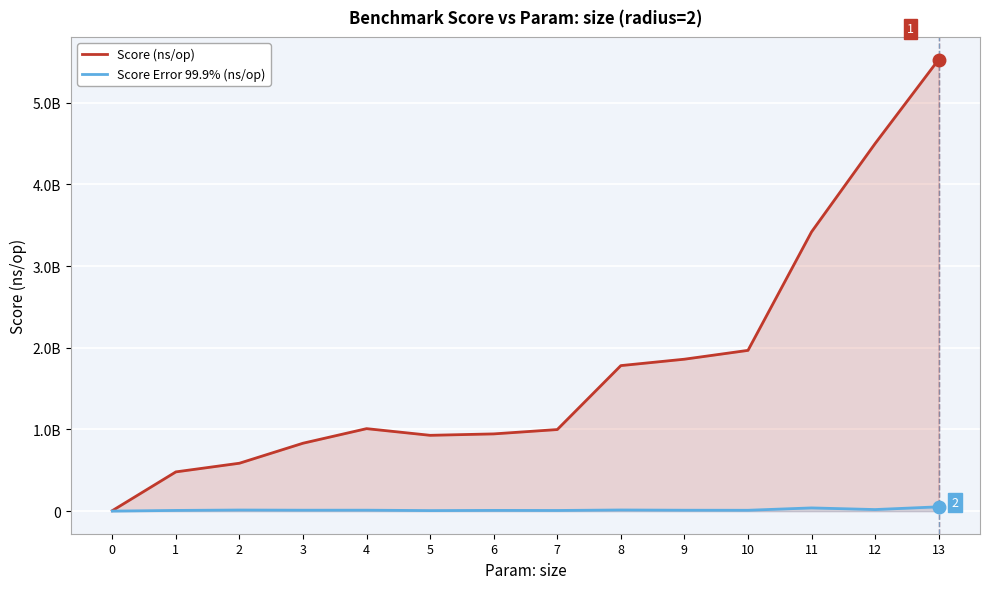

What is the sum of all Score Error 99.9% (ns/op) values?

218879583.5